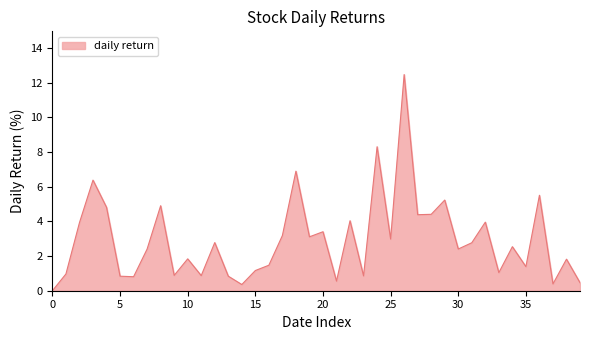

What is the difference between the maximum and minimum values?

12.5